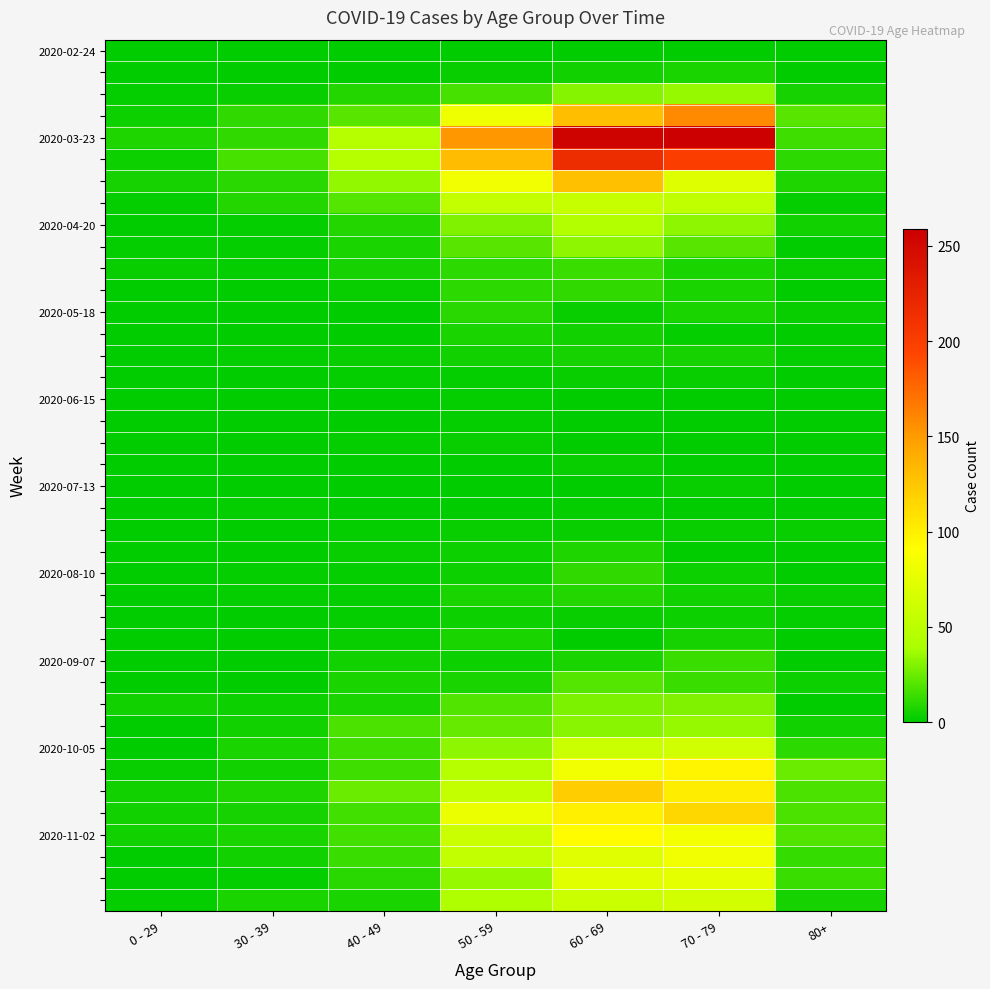

At which category is the sum across all series the highest?

60 - 69